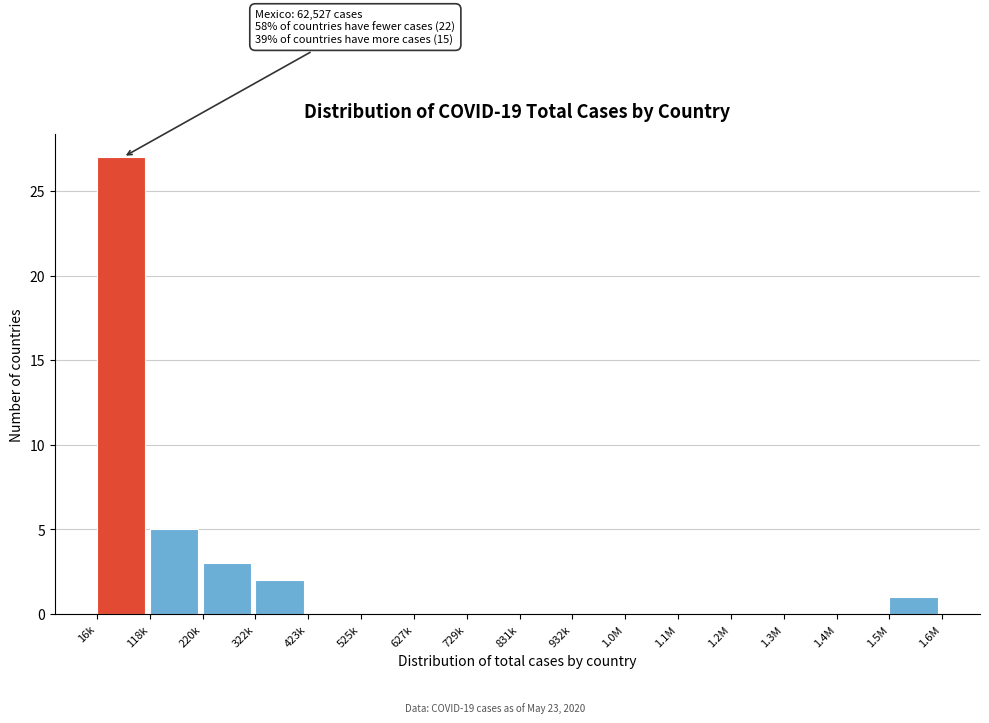

Reading left to right, extract all data points from this chart.

16k=27	118k=5	220k=3	322k=2	423k=0	525k=0	627k=0	729k=0	831k=0	932k=0	1.0M=0	1.1M=0	1.2M=0	1.3M=0	1.4M=0	1.5M=1